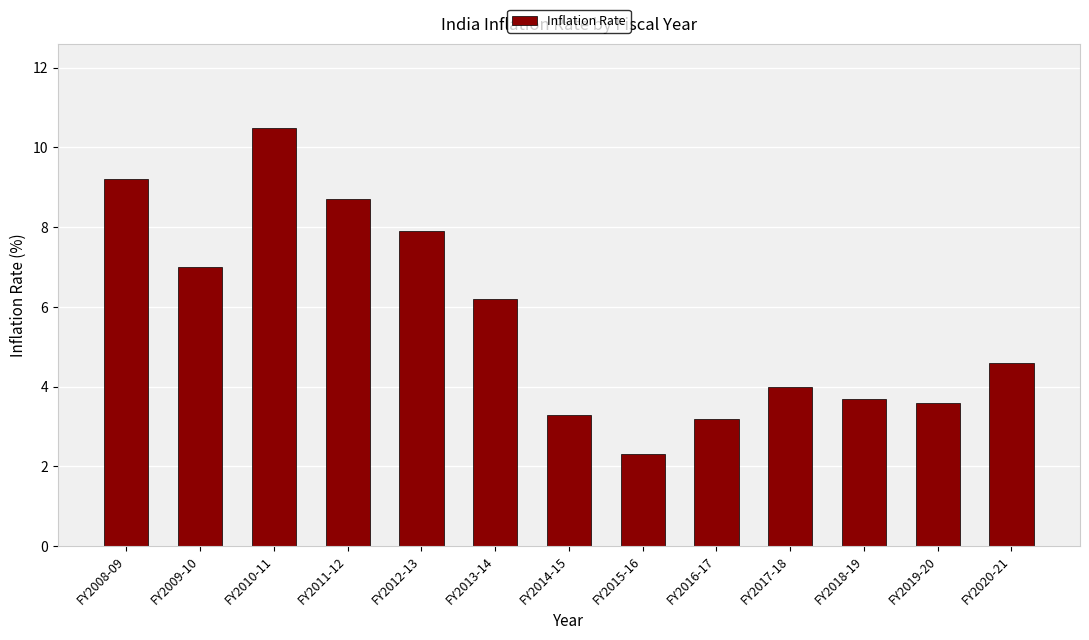

Which has a higher value, FY2012-13 or FY2016-17?

FY2012-13